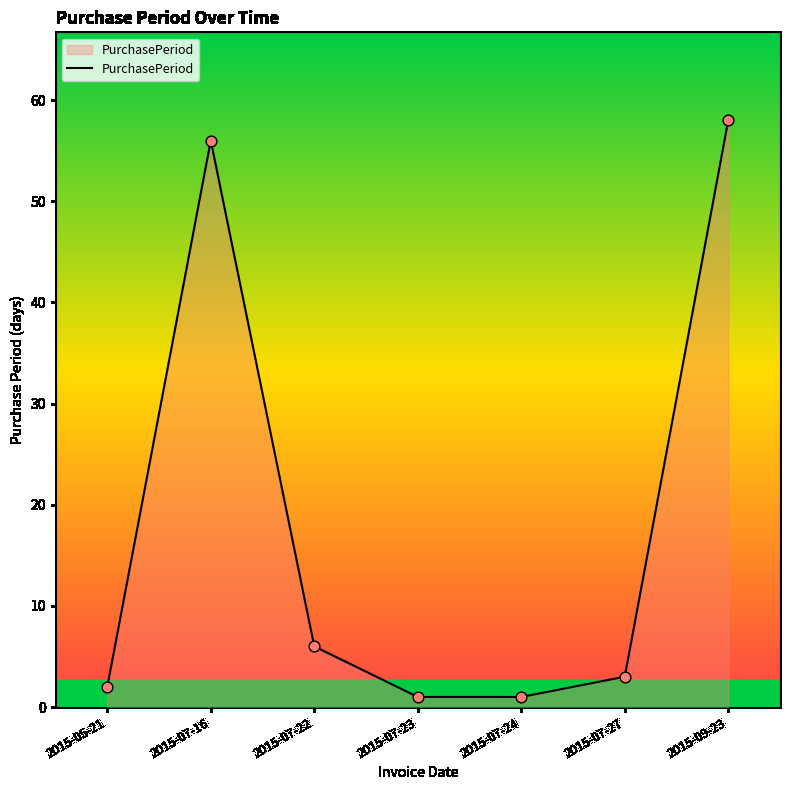

Approximately how many times larger is the value at 2015-07-27 compared to 2015-07-24?

3.0